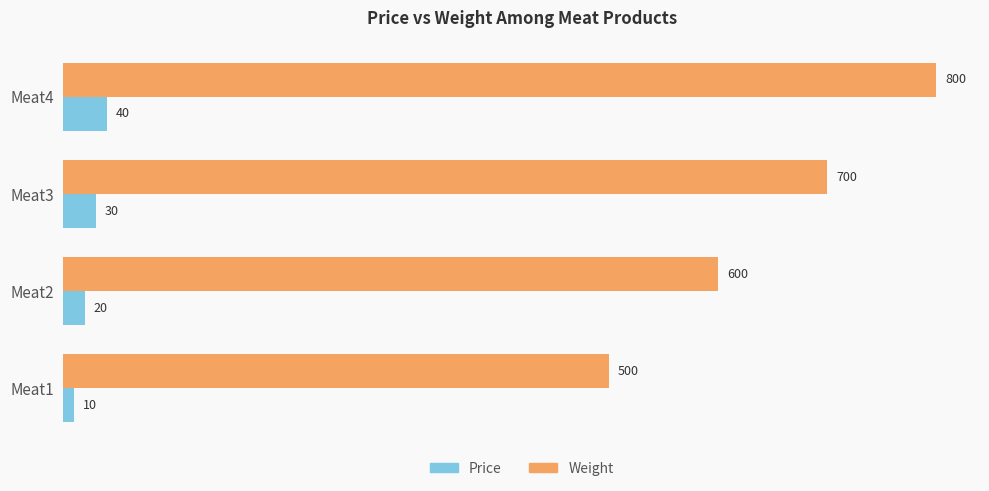

How many values in the Weight series are below 700?

2